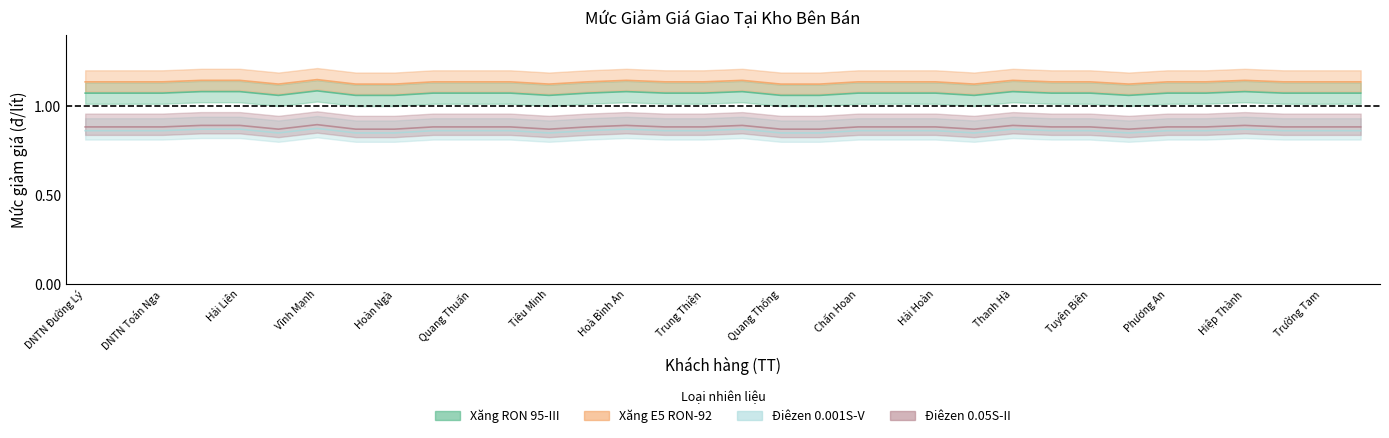

Which series has the largest total across all categories?

Xăng E5 RON-92